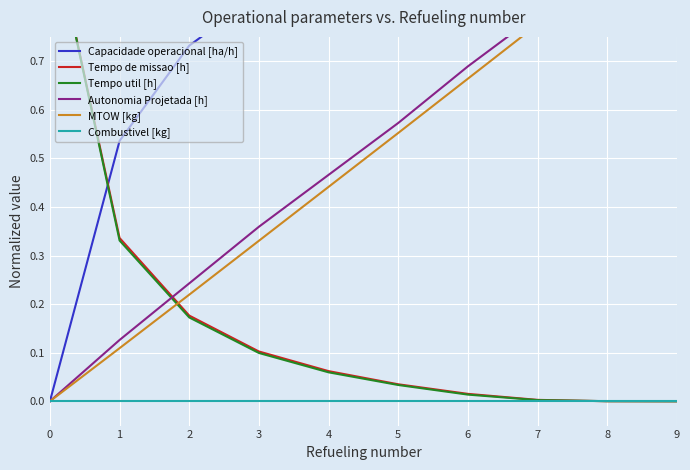

At which label is Tempo util [h] closest to 0?

9